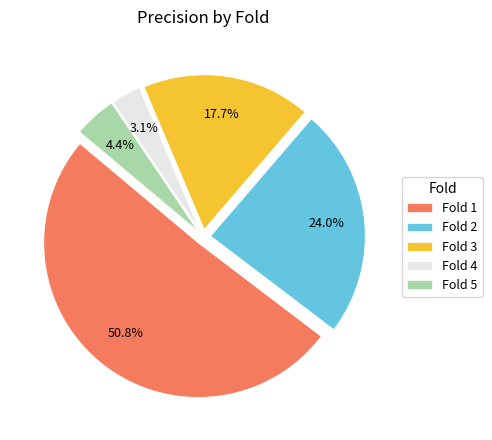

Which slice is the smallest?

Fold 4